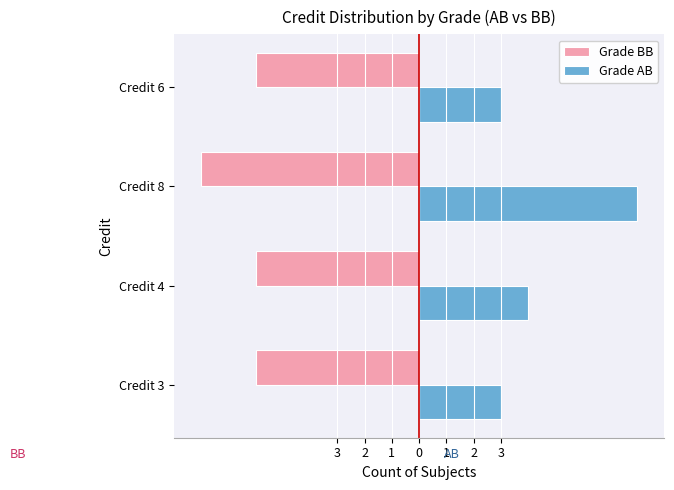

What is the difference between the second highest and second lowest values in the Grade AB series?

1